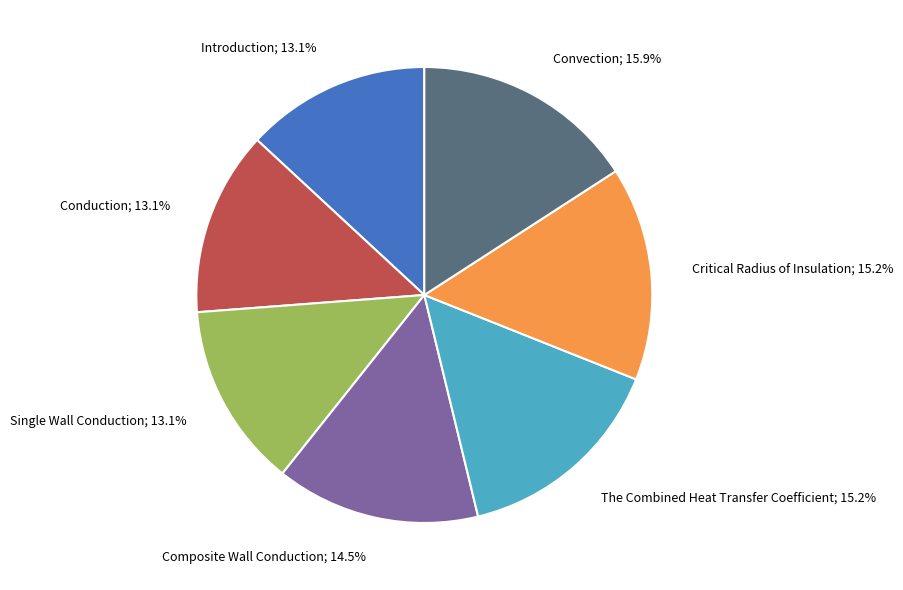

Is there any slice that represents more than half of the pie?

No